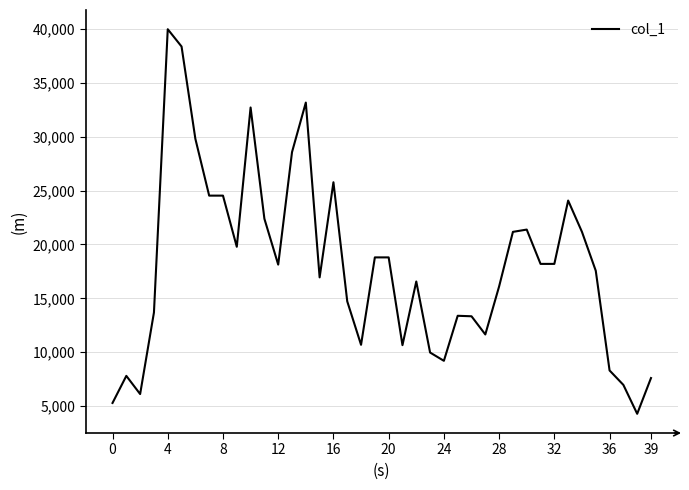

What is the difference between the maximum and minimum values?

35721